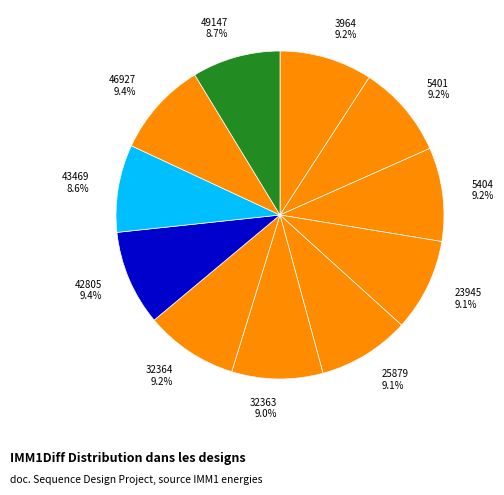

To the nearest percent, what percentage of the pie is 42805?

9%